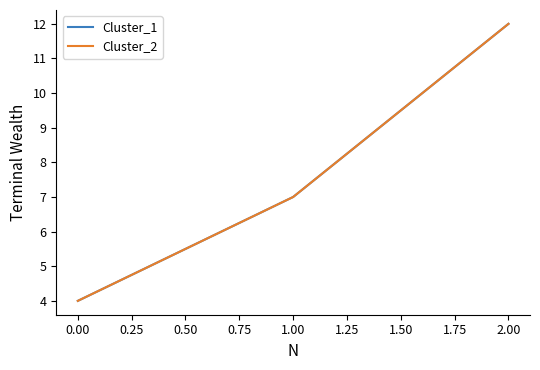

Count the Cluster_2 values in the range 4 to 12.

3